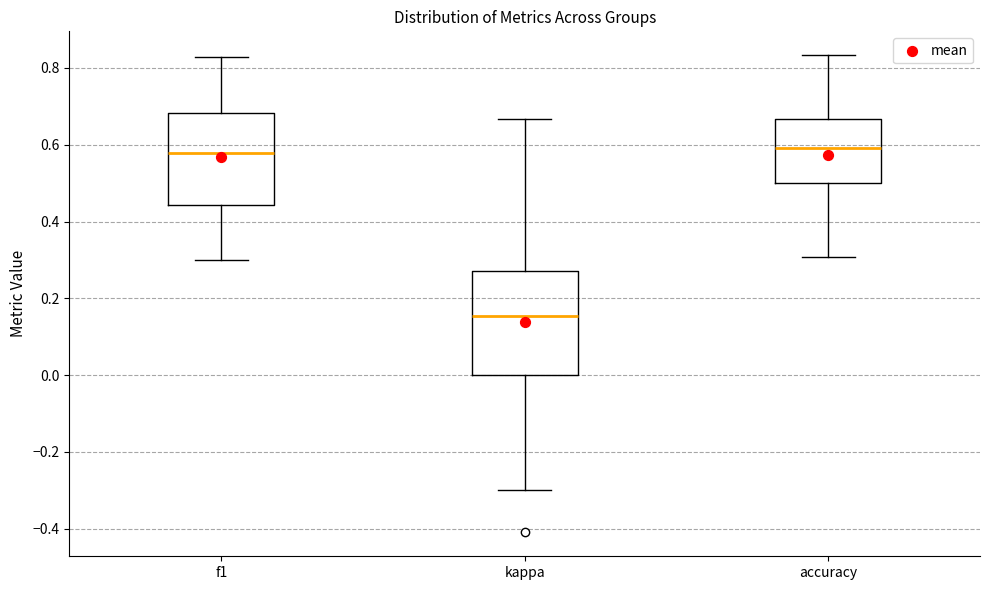

Where is the upper edge of the box for f1 on the y-axis? The values are not printed on the chart, so give them approximately, as read against the axis.

0.68